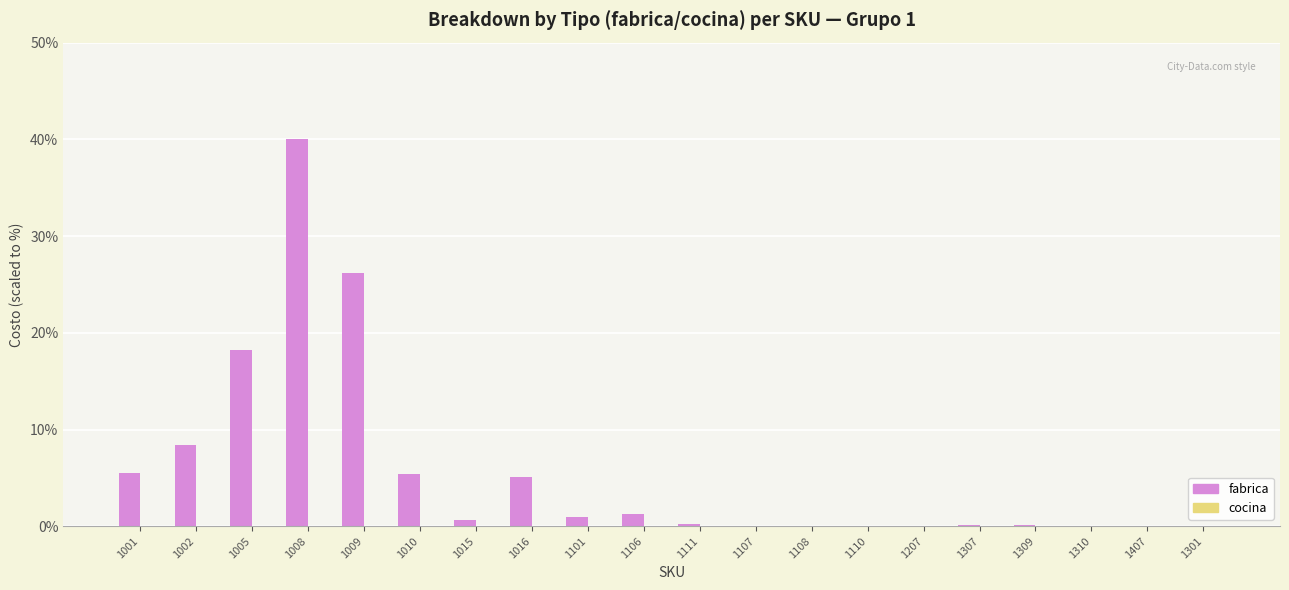

Between 1009 and 1016, which series saw the biggest shift?

fabrica